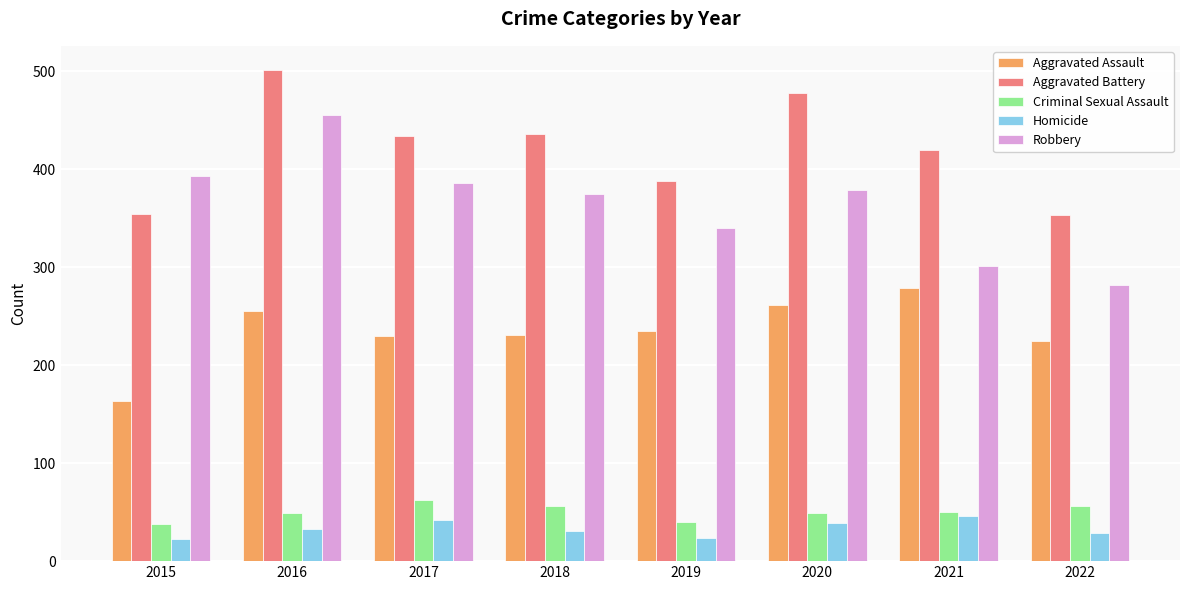

How many groups of bars are there?

8